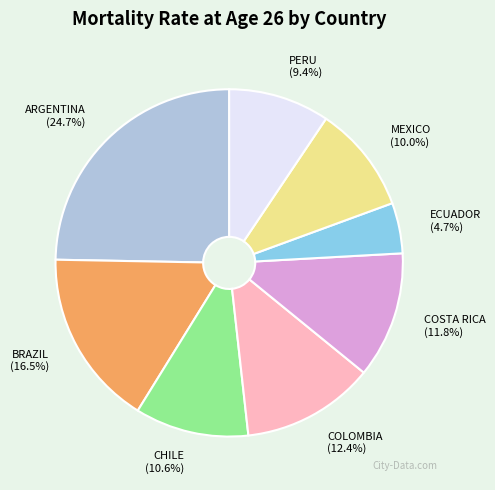

What percentage is the CHILE slice, to the nearest percent?

11%